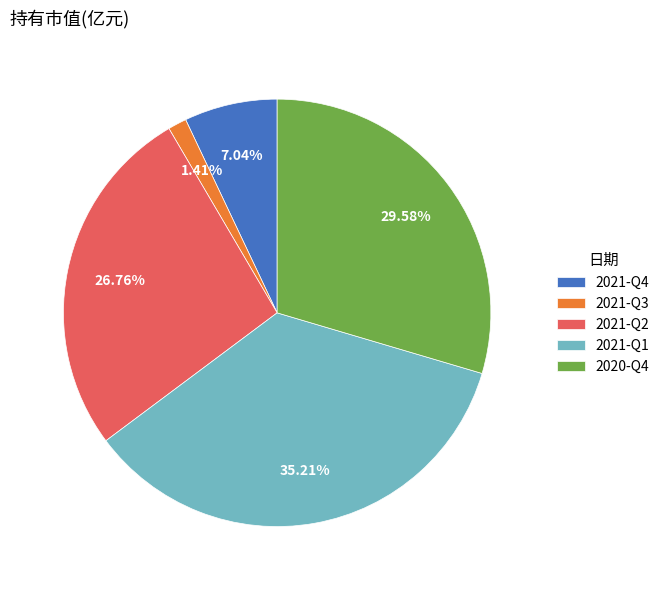

How many segments does this pie chart have?

5